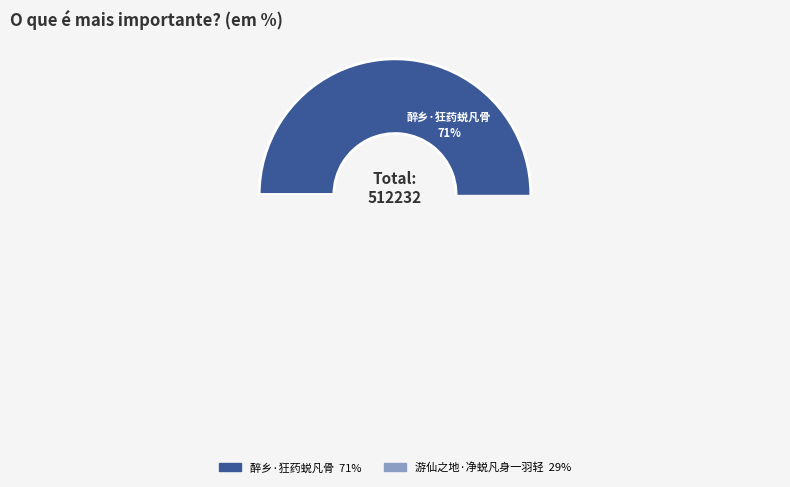

How many segments does this pie chart have?

2